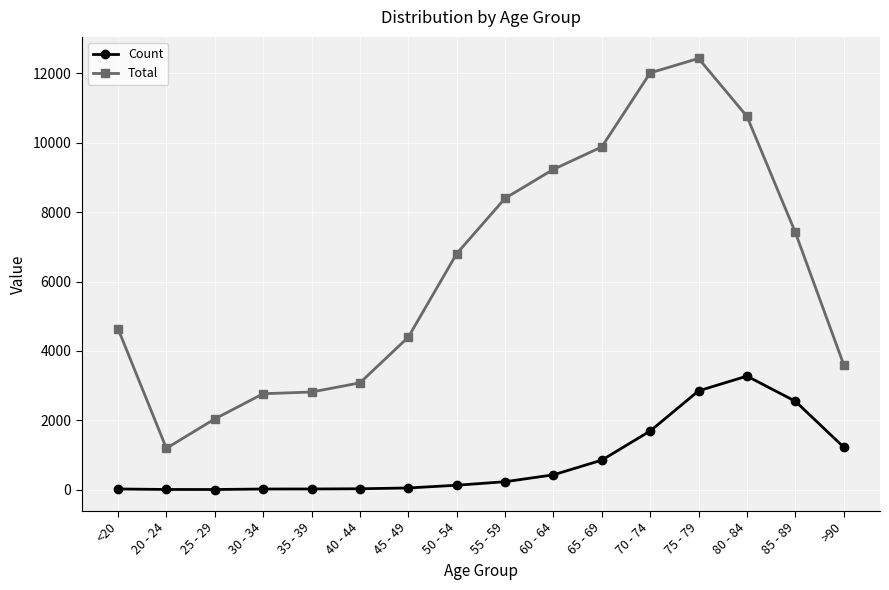

True or false: Total has more than 0 points higher than both neighbors.

True